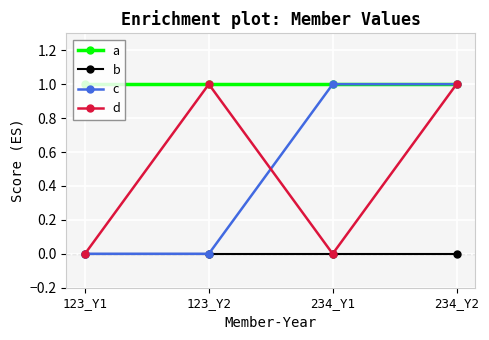

Between 123_Y1 and 234_Y1, which series saw the biggest shift?

c